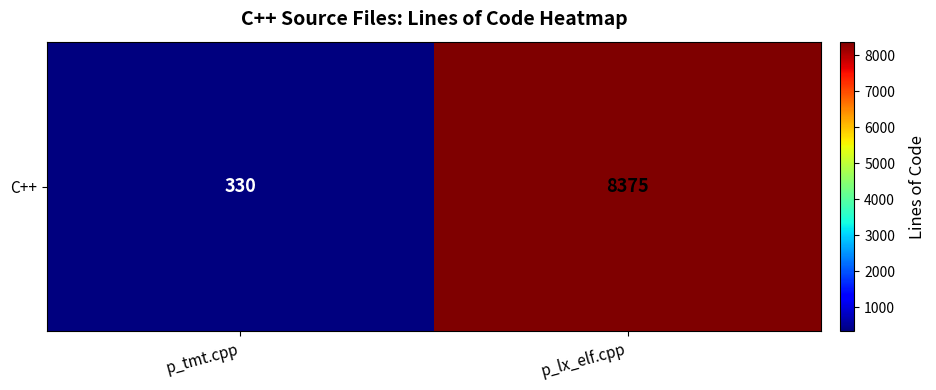

At which label is the value closest to 4352?

p_tmt.cpp